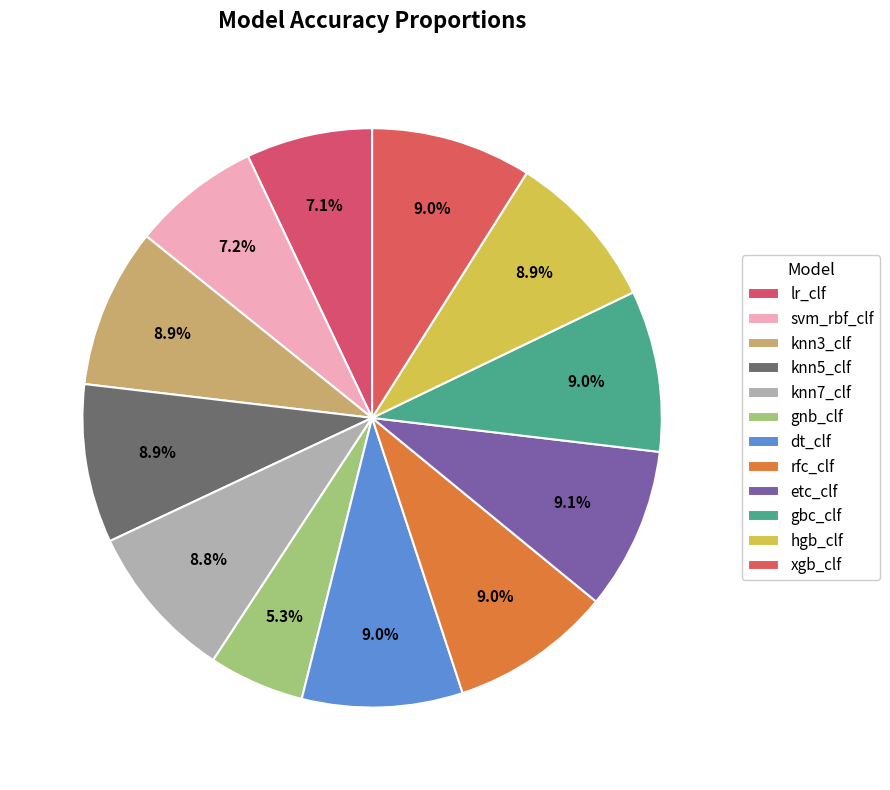

Which slice is the smallest?

gnb_clf